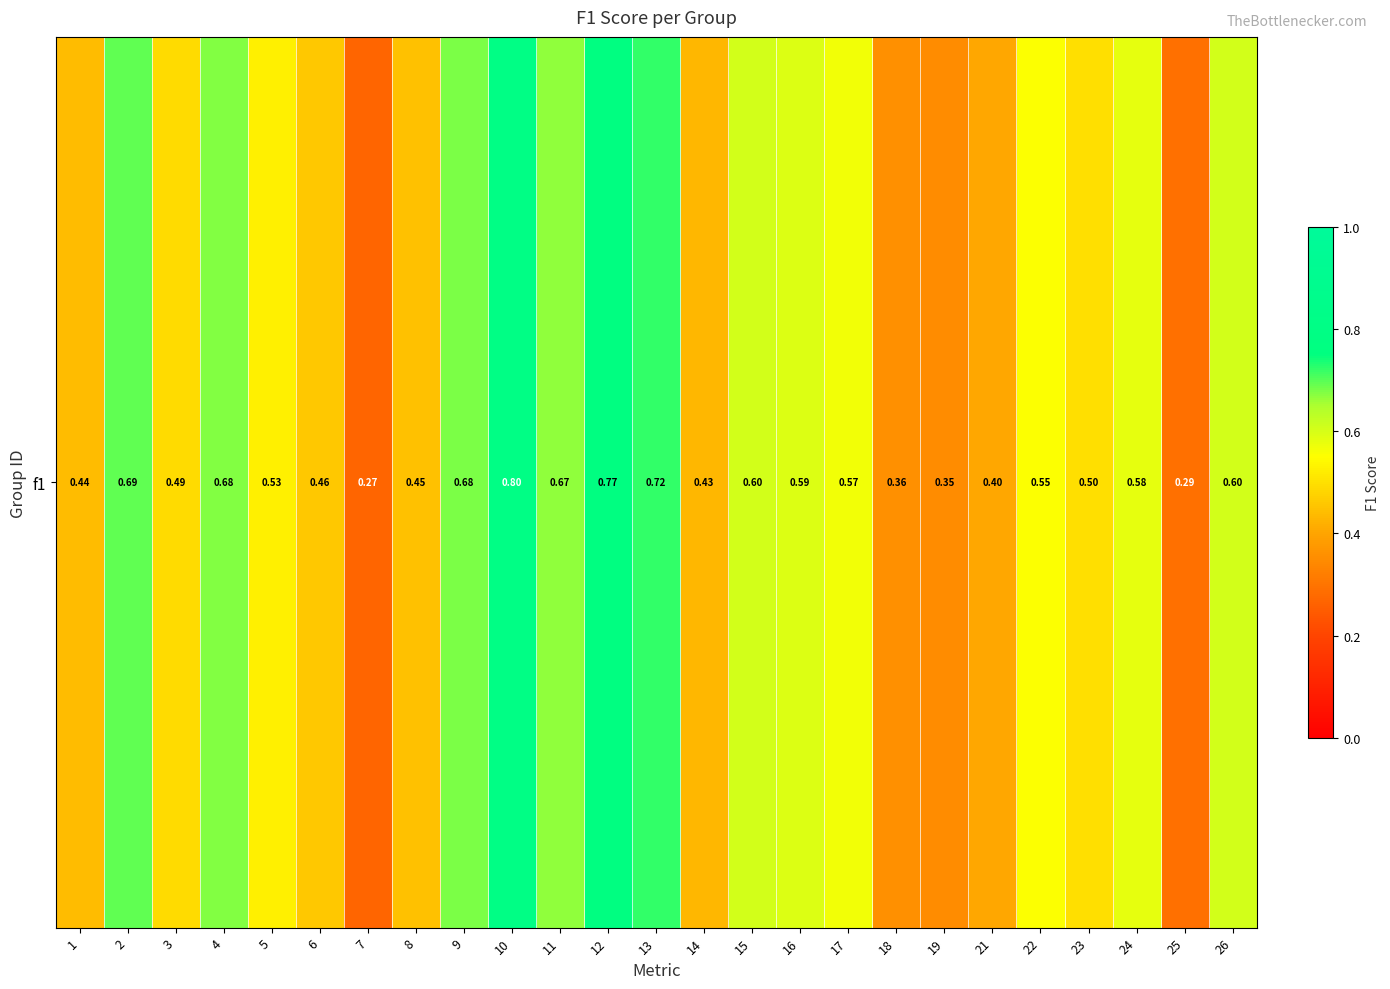

Rank the categories by value from lowest to highest.

7, 25, 19, 18, 21, 14, 1, 8, 6, 3, 23, 5, 22, 17, 24, 16, 15, 26, 11, 4, 9, 2, 13, 12, 10